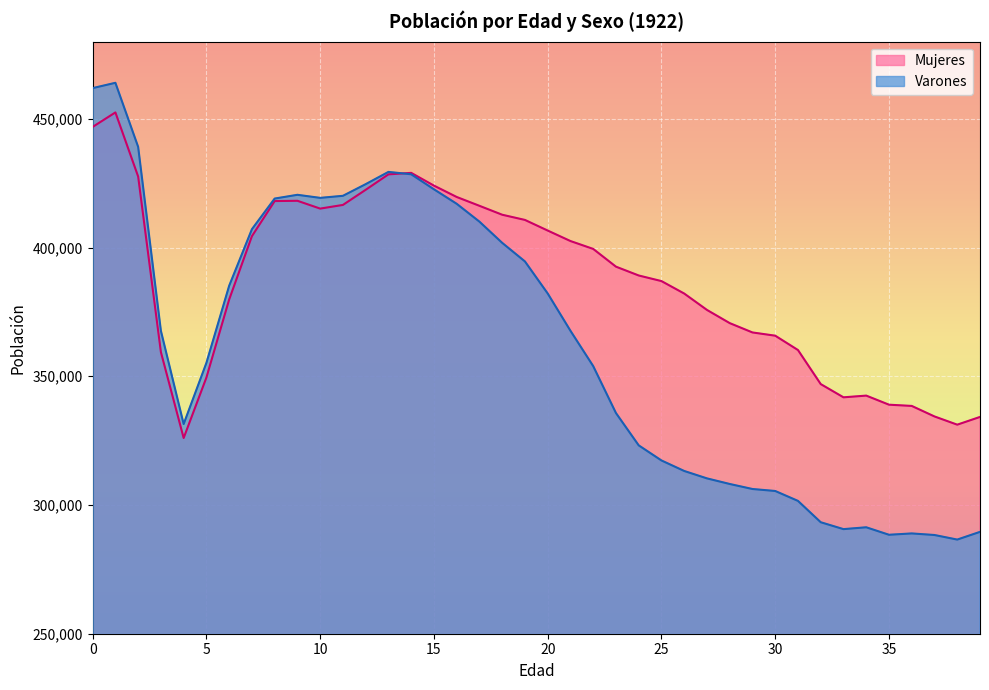

Rank the series by their average value, from lowest to highest.

Varones, Mujeres